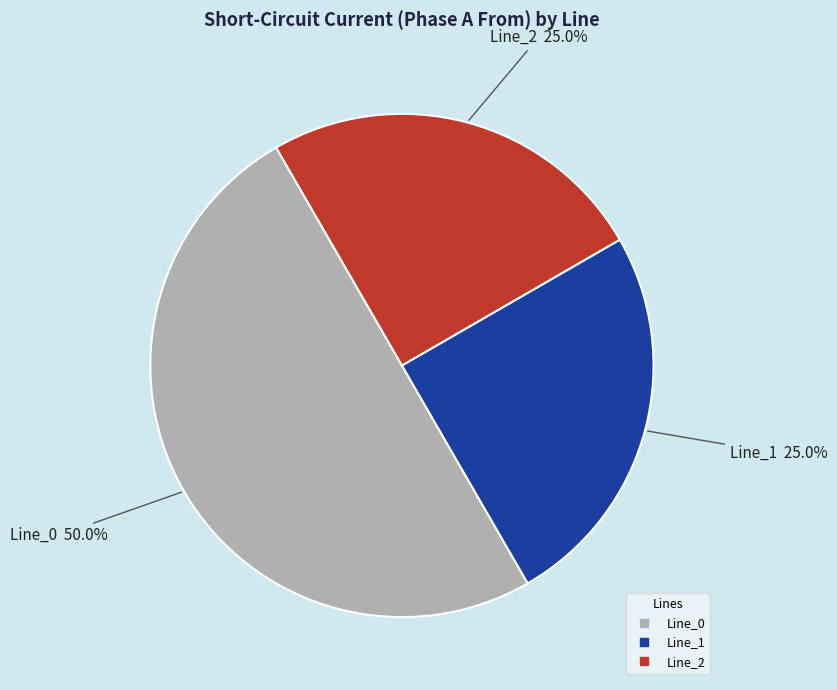

True or false: Line_0 accounts for 50% of the total.

True